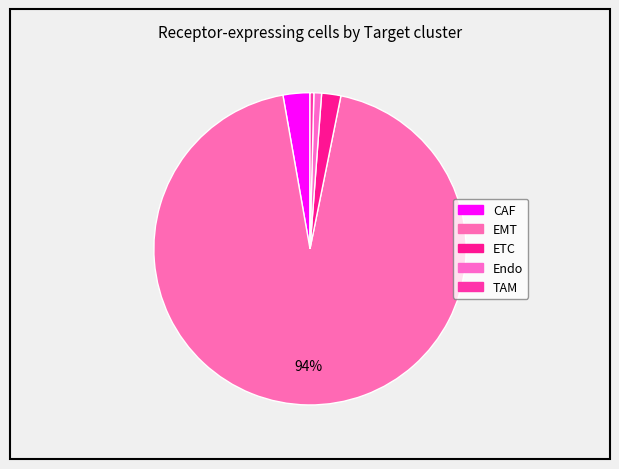

How many segments does this pie chart have?

5